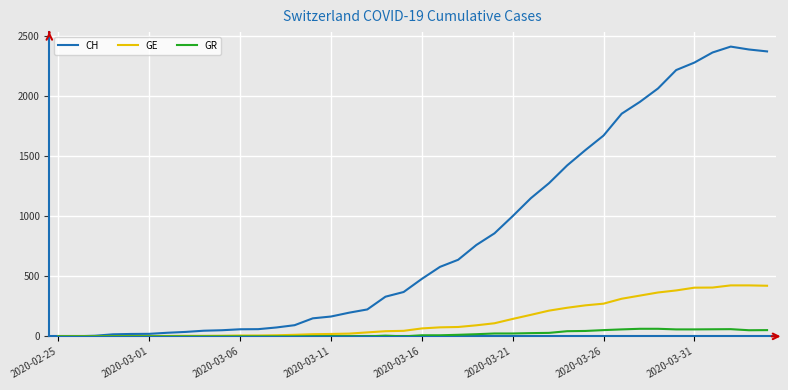

Rank the series by their maximum value, from lowest to highest.

GR, GE, CH